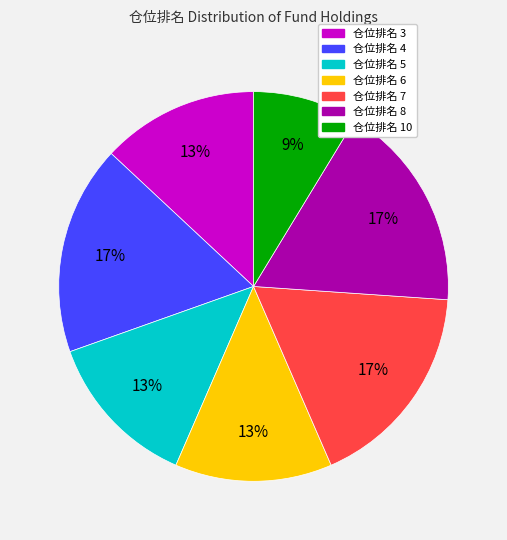

Does any single category account for the majority?

No